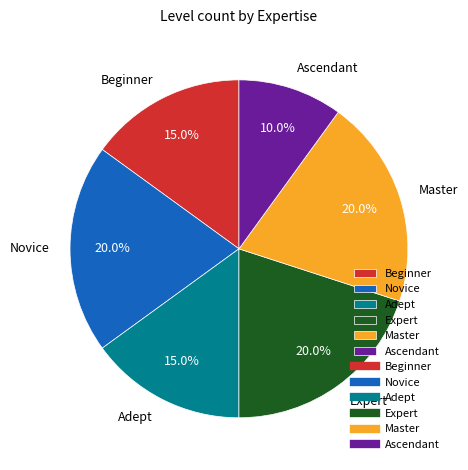

Which slice is the smallest?

Ascendant